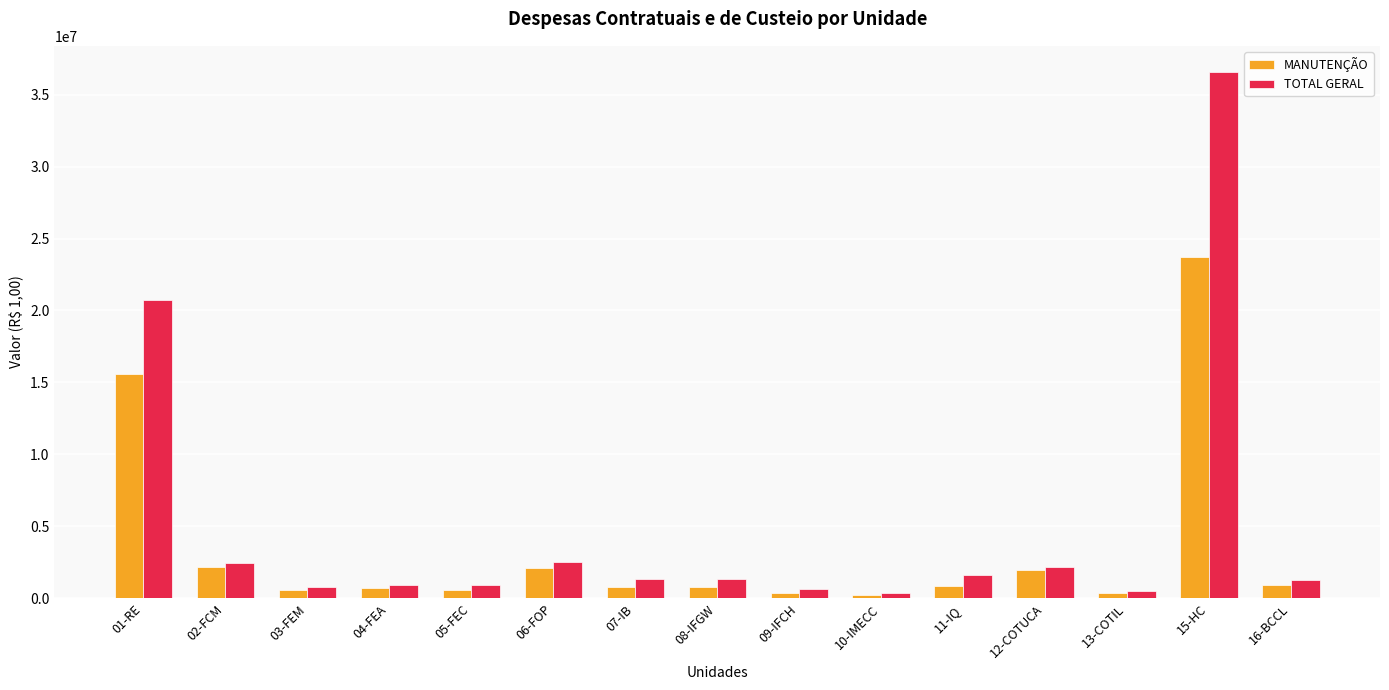

List the series in order of their peak value, lowest first.

MANUTENÇÃO, TOTAL GERAL